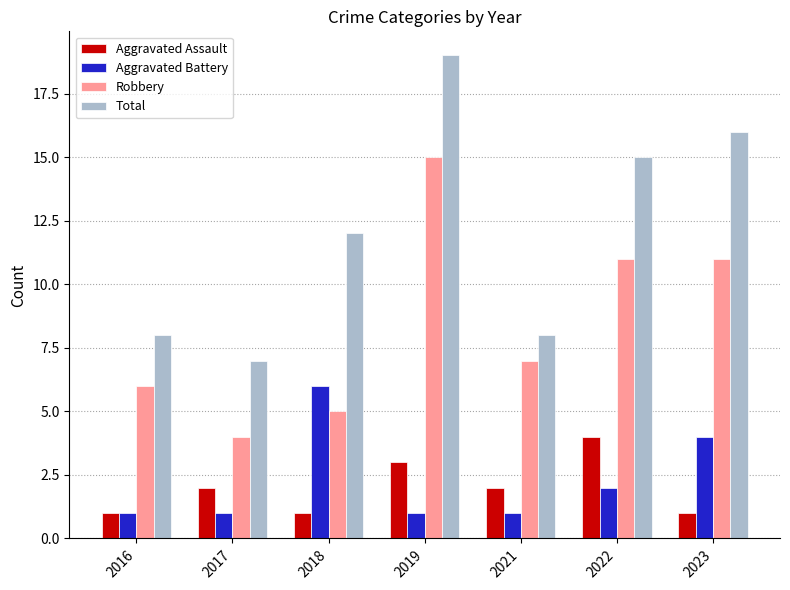

How many bars are there in each group?

4